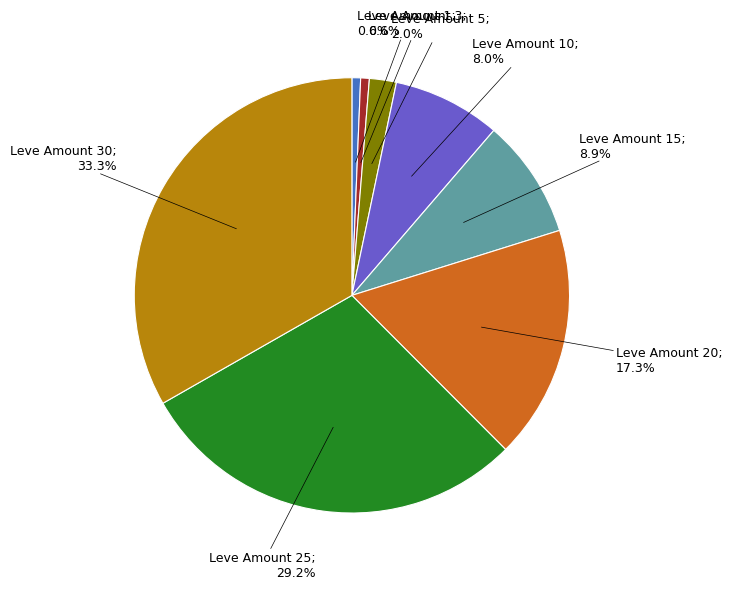

Is there any slice that represents more than half of the pie?

No